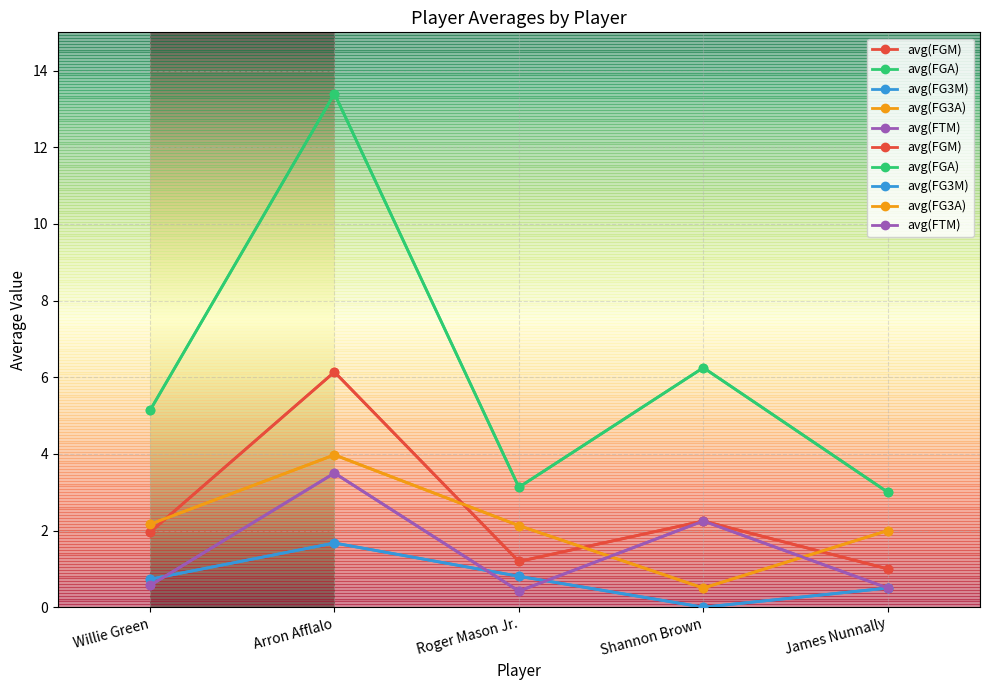

What is the difference between the second highest and second lowest values in the avg(FGM) series?

1.1